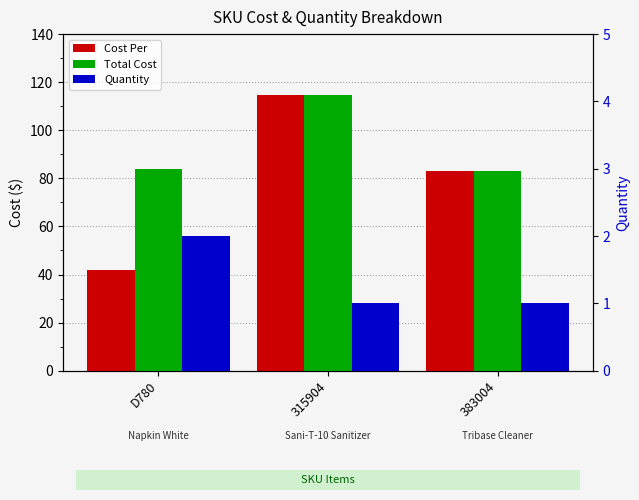

Rank the categories by Cost Per value from lowest to highest.

D780, 383004, 315904